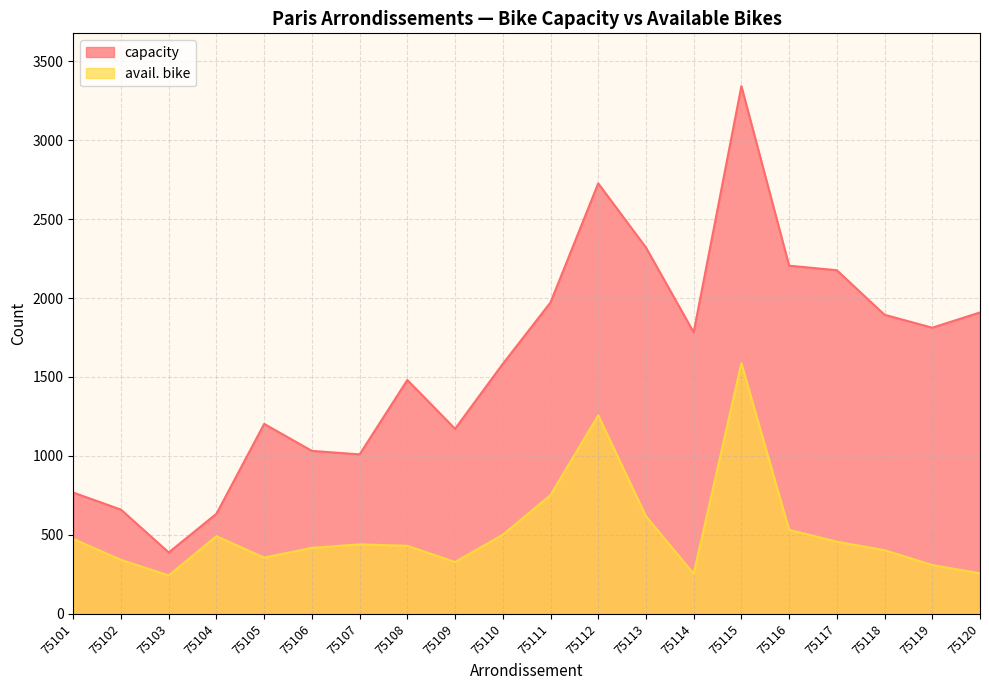

What is the maximum value shown in the chart?

3342